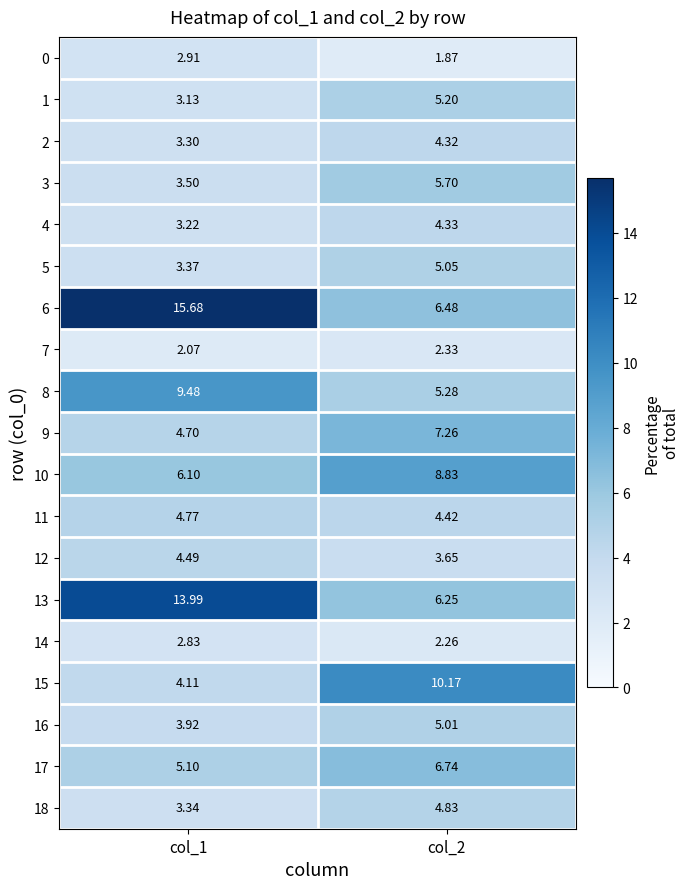

List the series in order of their peak value, highest first.

6, 13, 15, 8, 10, 9, 17, 3, 1, 5, 16, 18, 11, 12, 4, 2, 0, 14, 7